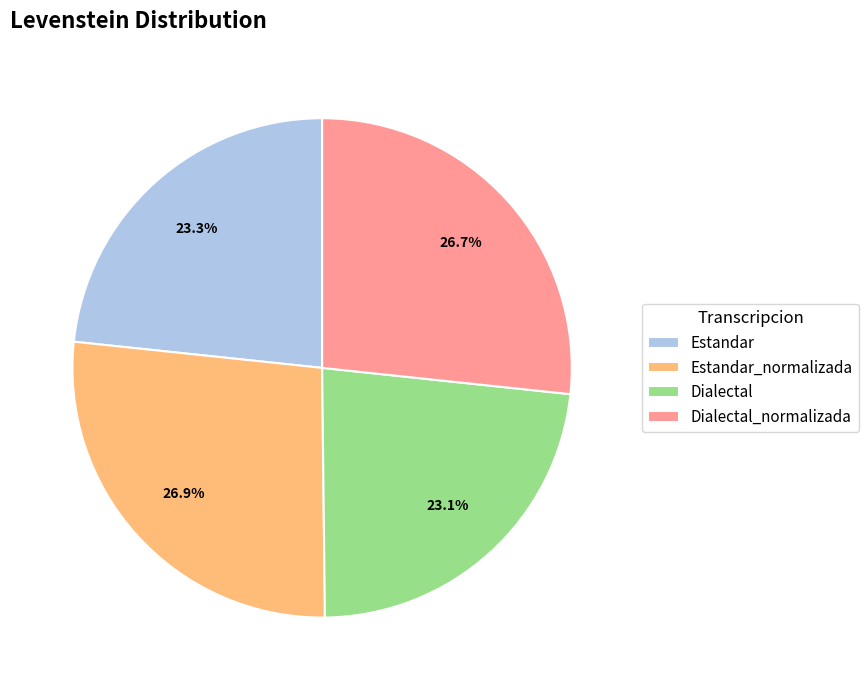

How many segments does this pie chart have?

4